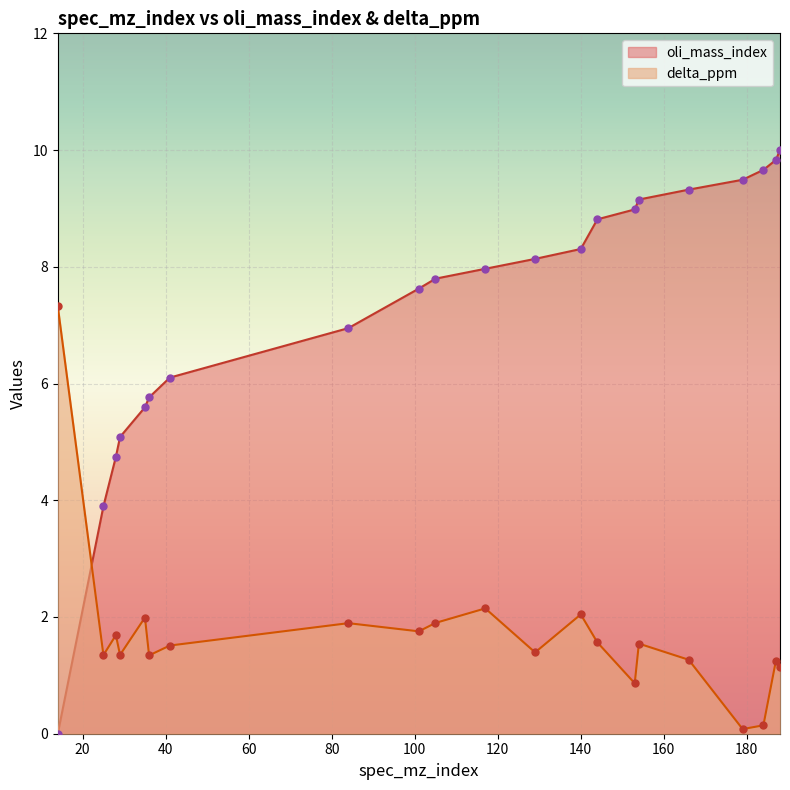

What are all the series names shown in the legend?

oli_mass_index, delta_ppm